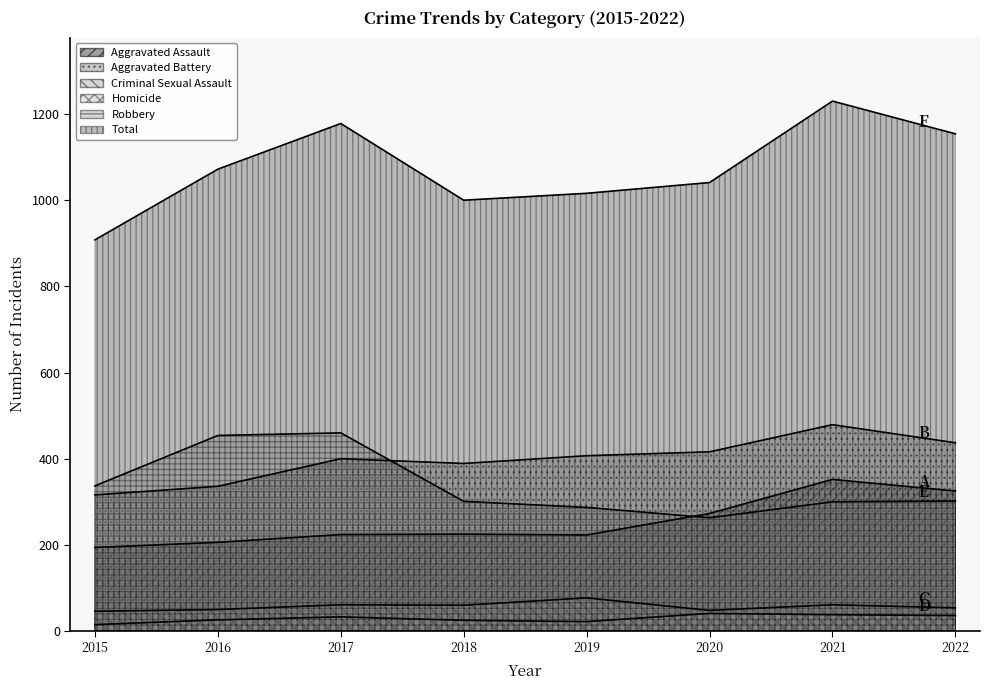

At how many categories does at least one series exceed 1034?

5